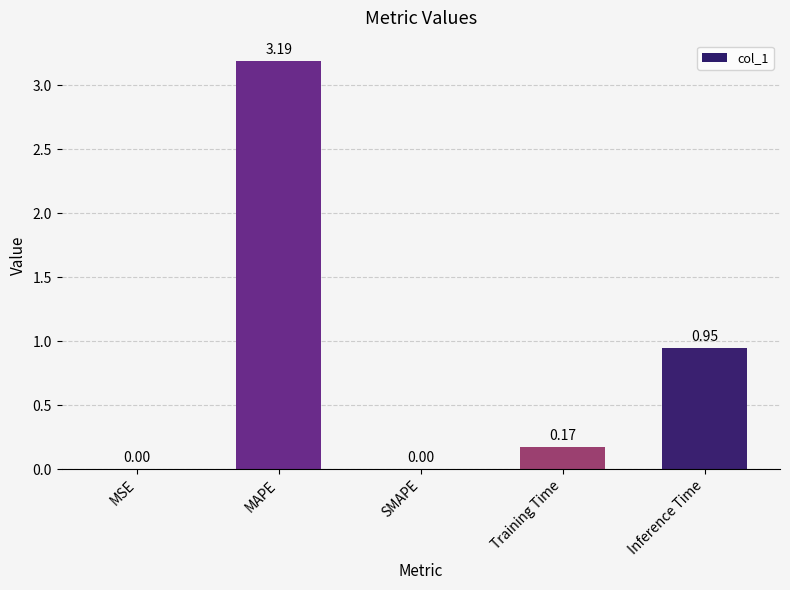

What is the sum of all values?

4.3